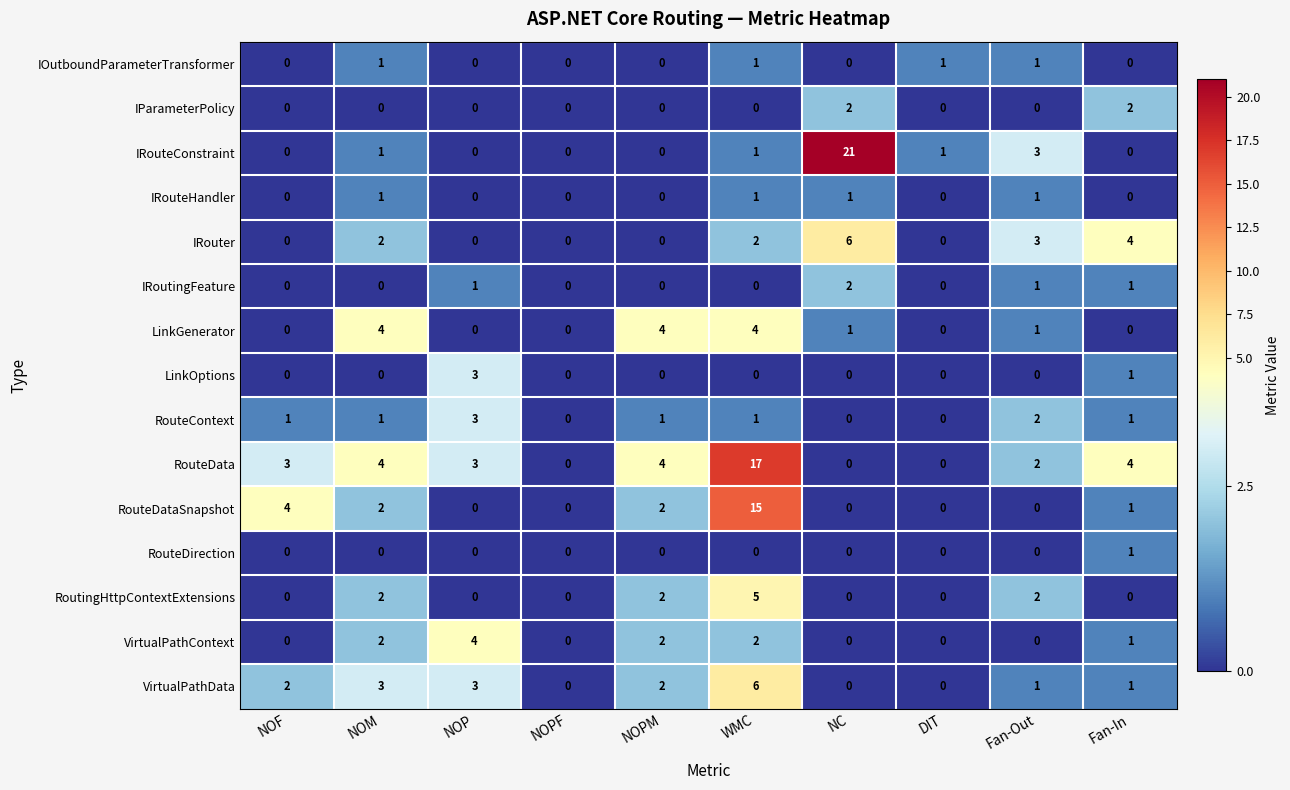

Which label corresponds to the largest value in the chart?

NC